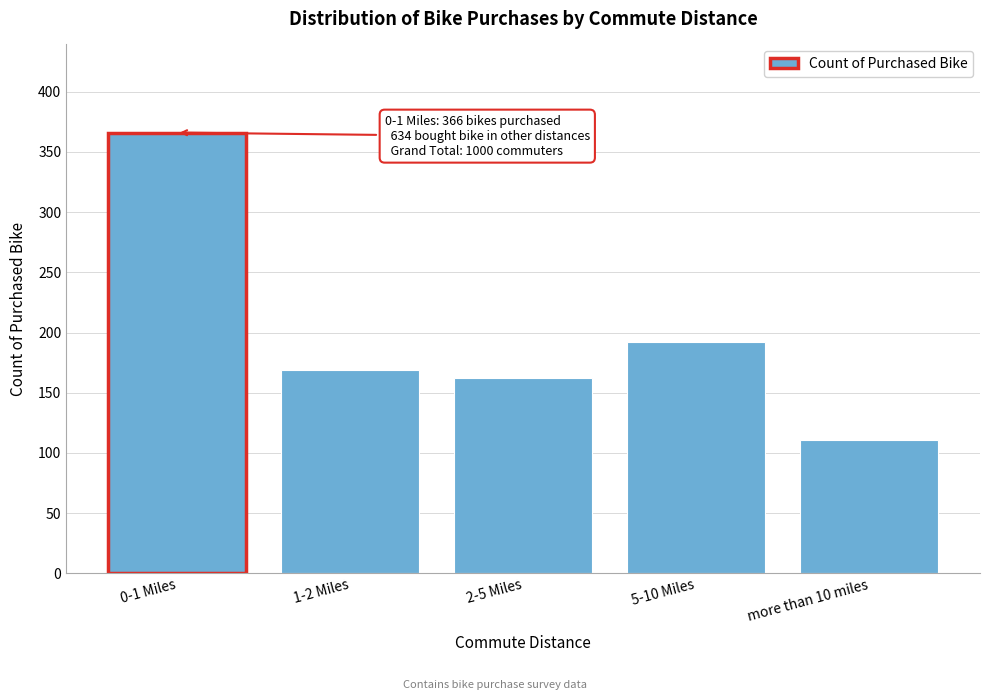

Reading left to right, extract all data points from this chart.

0-1 Miles=366	1-2 Miles=169	2-5 Miles=162	5-10 Miles=192	more than 10 miles=111